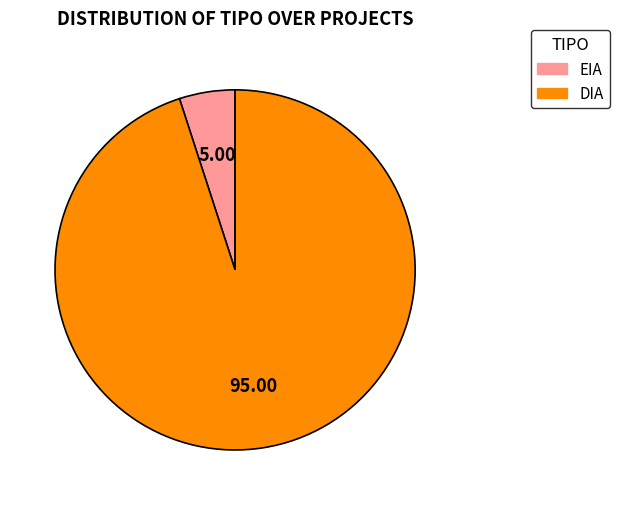

Combined, do DIA and EIA account for over 50%?

Yes